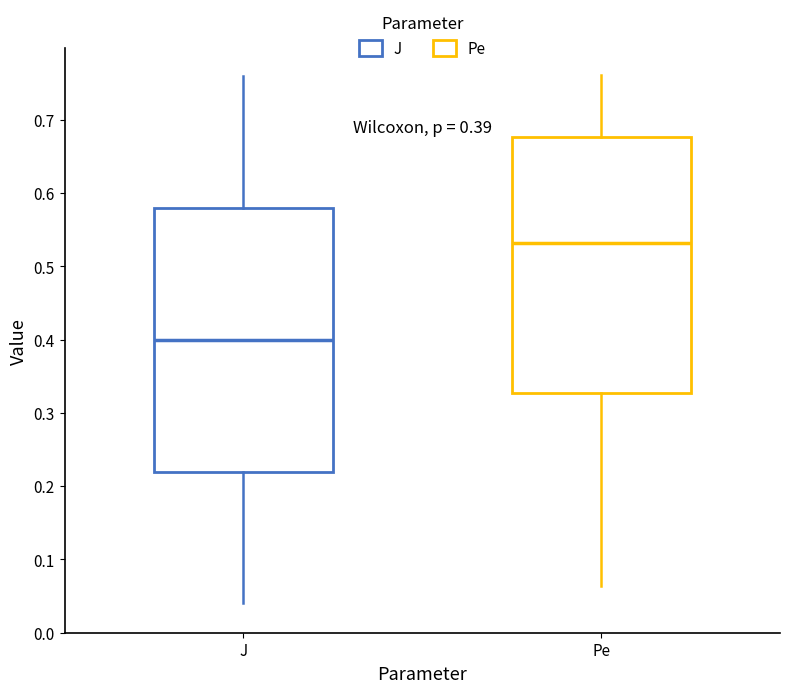

Comparing the boxes themselves (not the whiskers), which one is the tallest?

J